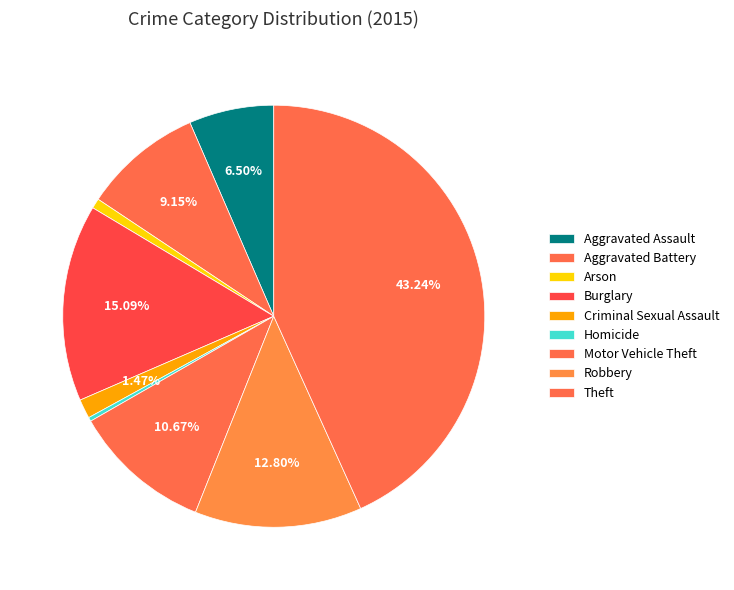

Count the number of slices in the pie.

9